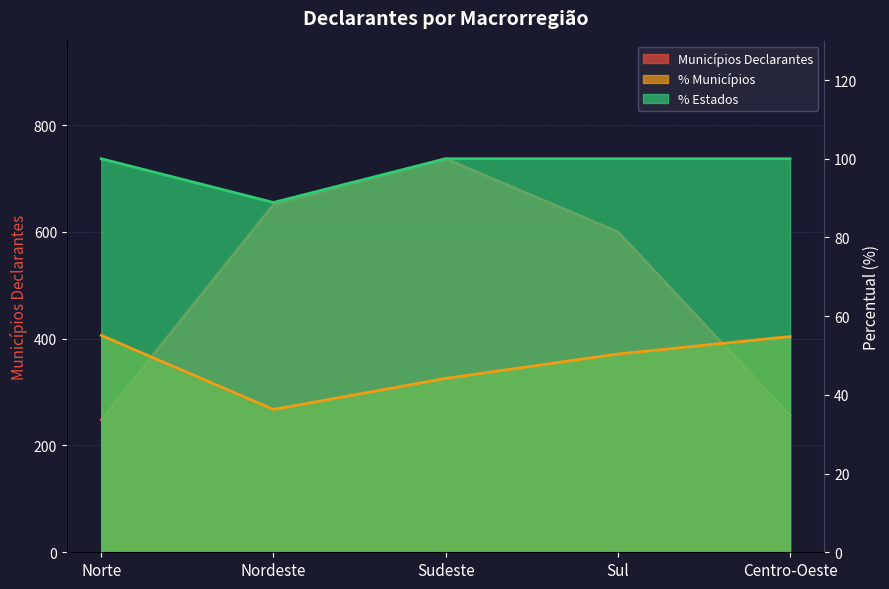

What is the average value of the % Municípios series?

48.2